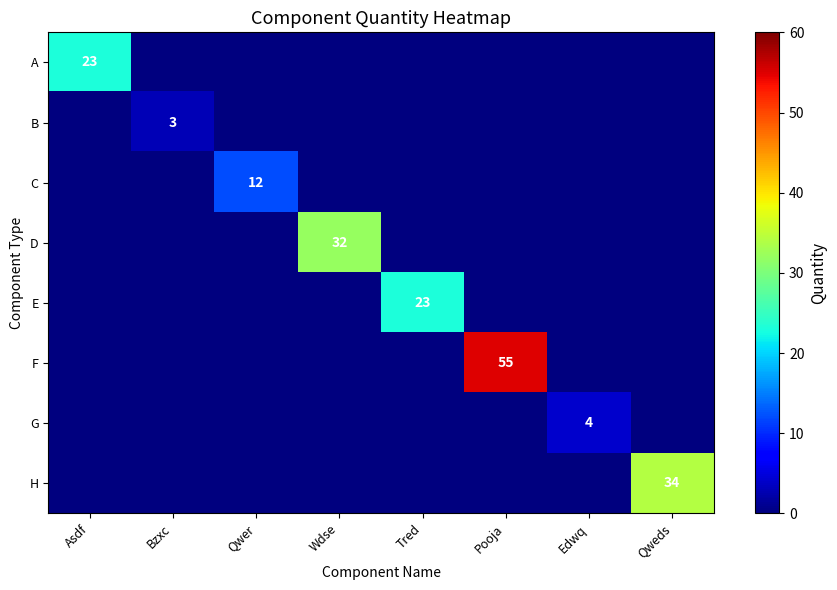

At how many categories does at least one series exceed 50?

1